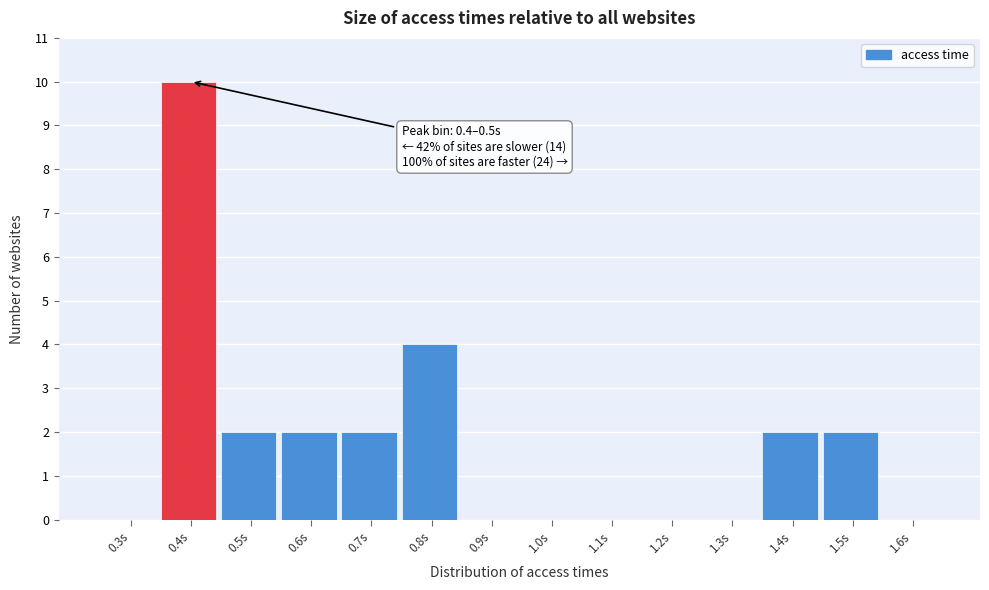

Reading left to right, extract all data points from this chart.

0.3s=0	0.4s=10	0.5s=2	0.6s=2	0.7s=2	0.8s=4	0.9s=0	1.0s=0	1.1s=0	1.2s=0	1.3s=0	1.4s=2	1.5s=2	1.6s=0